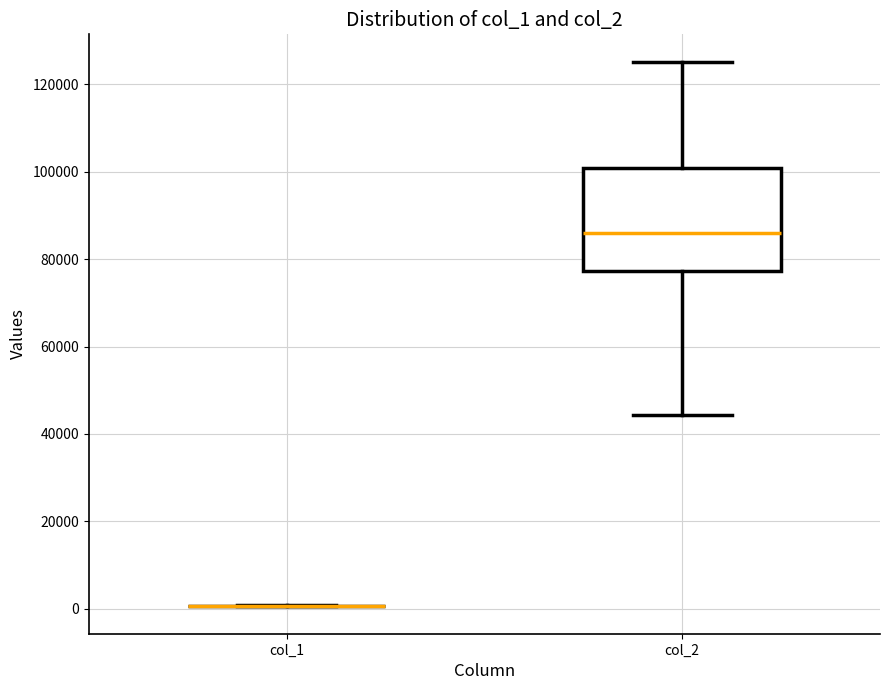

Reading left to right, read every box against the y-axis: the position of its median line, the range the box covers, and the ends of its whiskers. The values are not printed on the chart, so give them approximately, as read against the axis.

col_1: box collapsed to a line at 0, whiskers 0 to 0
col_2: median 86000, box 78000 to 100000, whiskers 44000 to 126000